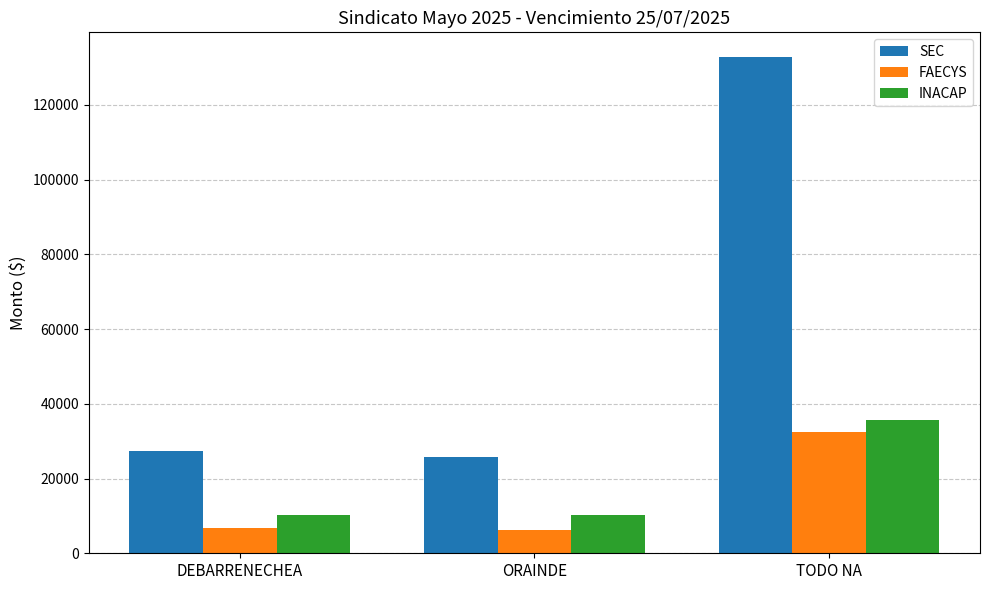

How many data points in SEC are less than 27368?

1